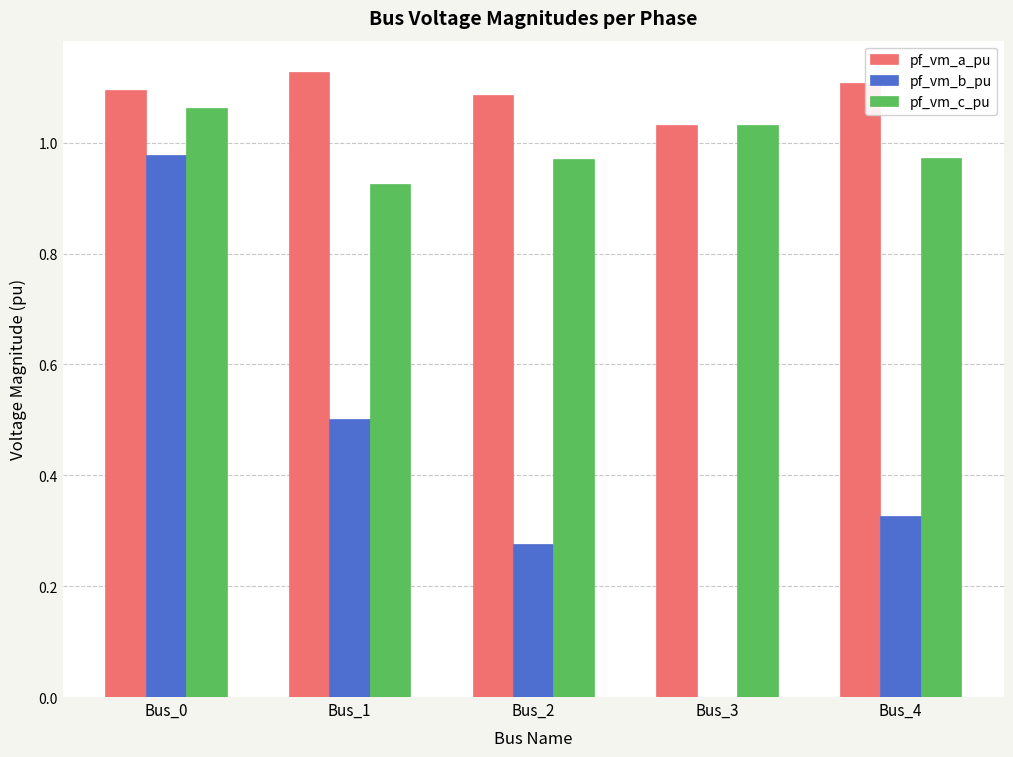

True or false: pf_vm_c_pu has a value of 1.7 at Bus_0.

False